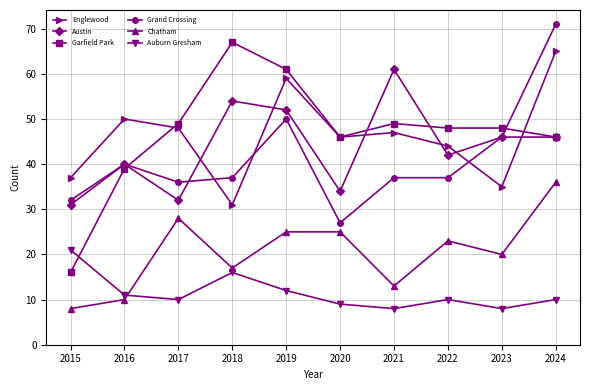

Reading right to left, list all the values displayed in this chart.

Englewood: 2024=65	2023=35	2022=44	2021=47	2020=46	2019=59	2018=31	2017=48	2016=50	2015=37
Austin: 2024=46	2023=46	2022=42	2021=61	2020=34	2019=52	2018=54	2017=32	2016=40	2015=31
Garfield Park: 2024=46	2023=48	2022=48	2021=49	2020=46	2019=61	2018=67	2017=49	2016=39	2015=16
Grand Crossing: 2024=71	2023=46	2022=37	2021=37	2020=27	2019=50	2018=37	2017=36	2016=40	2015=32
Chatham: 2024=36	2023=20	2022=23	2021=13	2020=25	2019=25	2018=17	2017=28	2016=10	2015=8
Auburn Gresham: 2024=10	2023=8	2022=10	2021=8	2020=9	2019=12	2018=16	2017=10	2016=11	2015=21